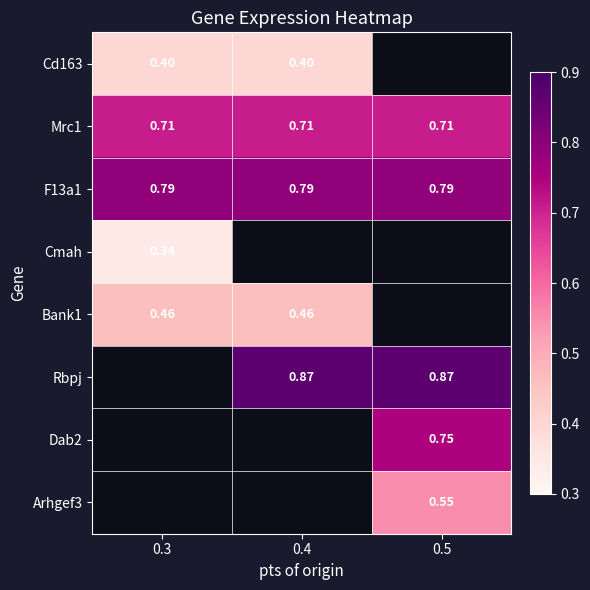

Which has a higher value, 0.4 or 0.5?

0.5